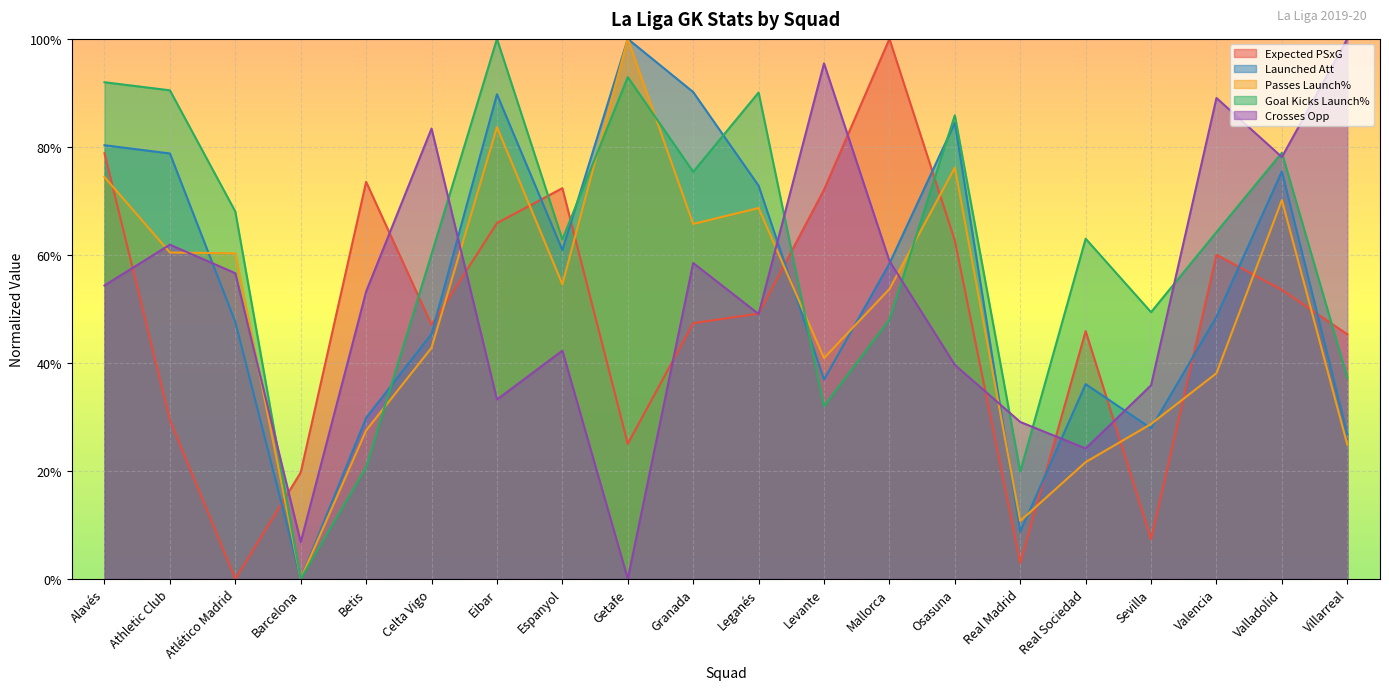

Is it true that Crosses Opp equals 67.7 at Osasuna?

False